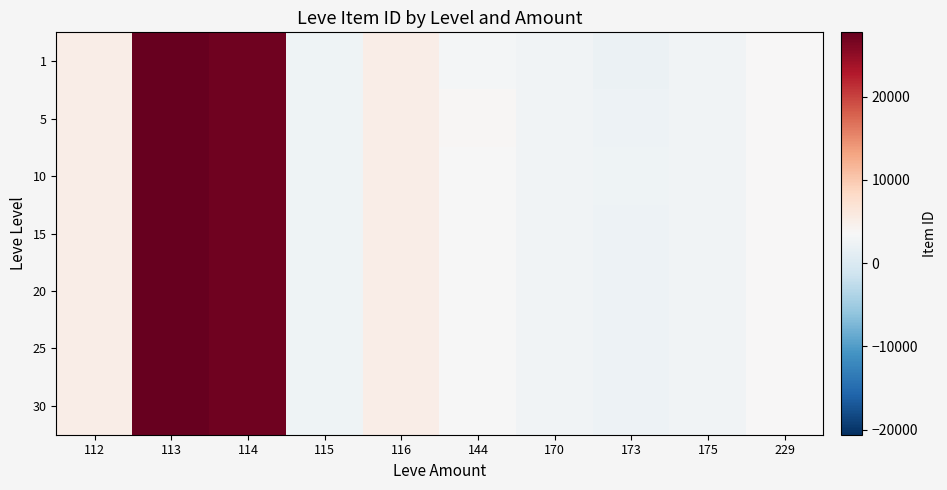

Which label corresponds to the largest value in the chart?

113